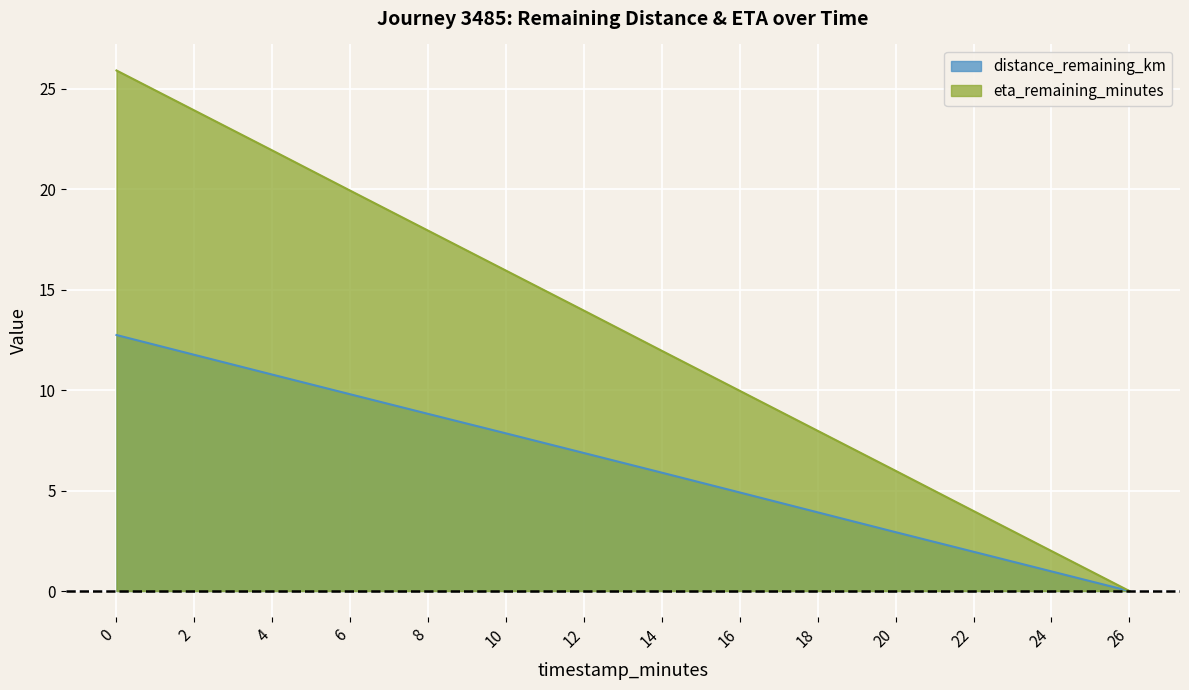

True or false: eta_remaining_minutes and distance_remaining_km cross at least once.

False